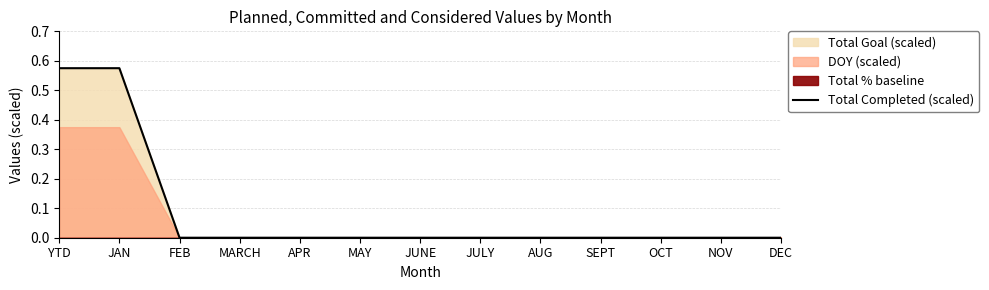

How many lines are shown in the chart?

1